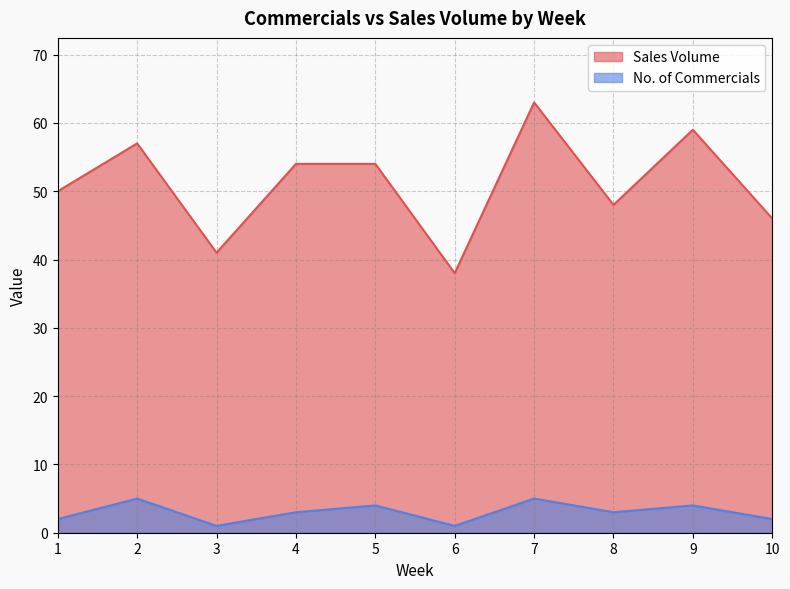

What are all the series names shown in the legend?

Sales Volume, No. of Commercials